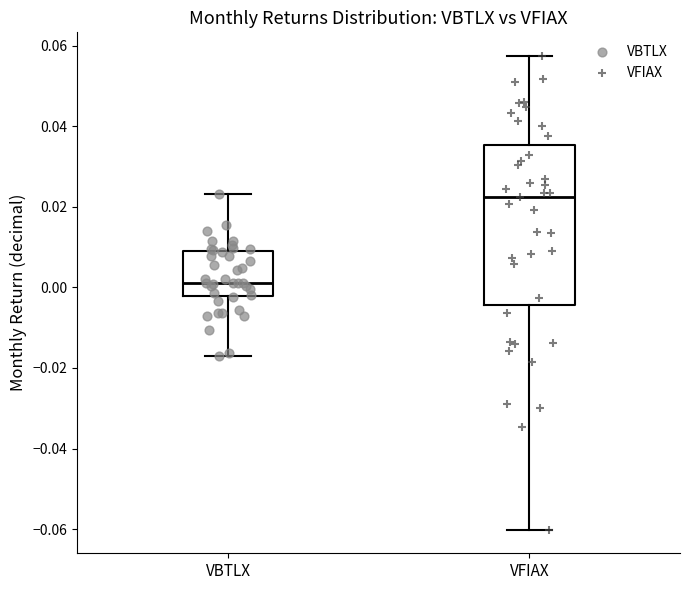

Reading left to right, transcribe this box plot: for each box, give where its median line is, the range the box spans, and where its two whiskers end, as read against the y-axis. The values are not printed on the chart, so give them approximately, as read against the axis.

VBTLX: median 0.002, box -0.002 to 0.010, whiskers -0.016 to 0.024
VFIAX: median 0.022, box -0.004 to 0.036, whiskers -0.060 to 0.058